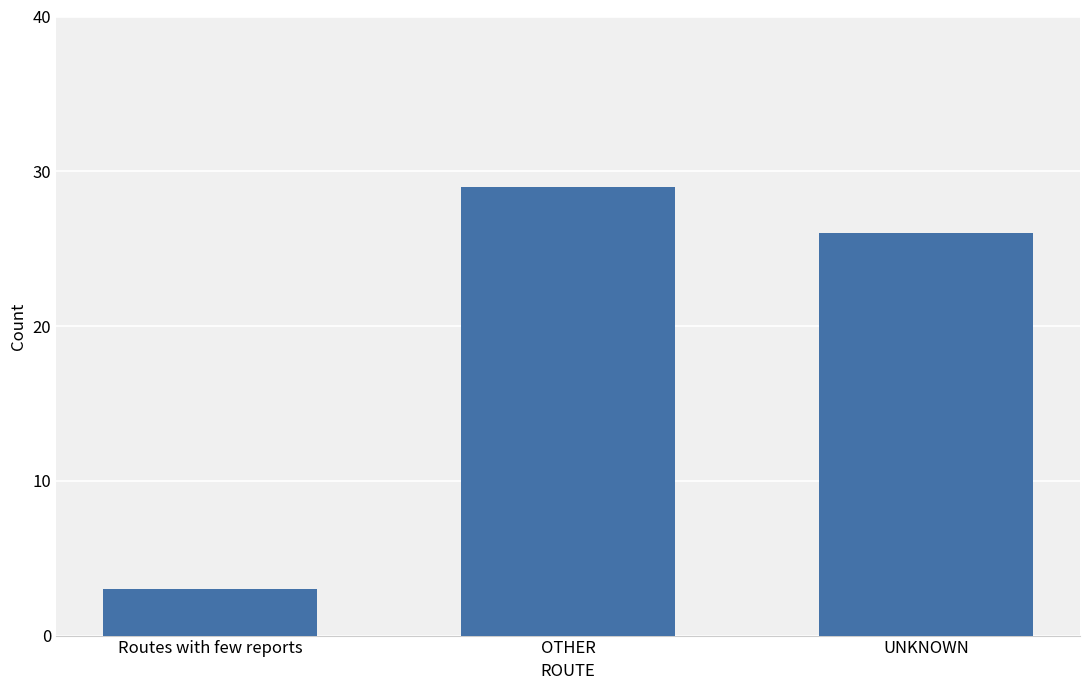

What is the value of the 3rd bar from the left?

26